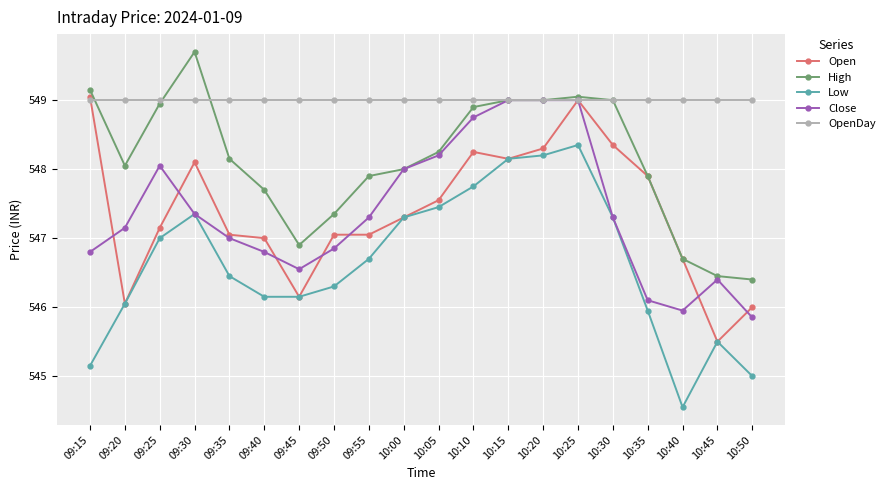

True or false: Open has a value of 547.0 at 09:35.

True